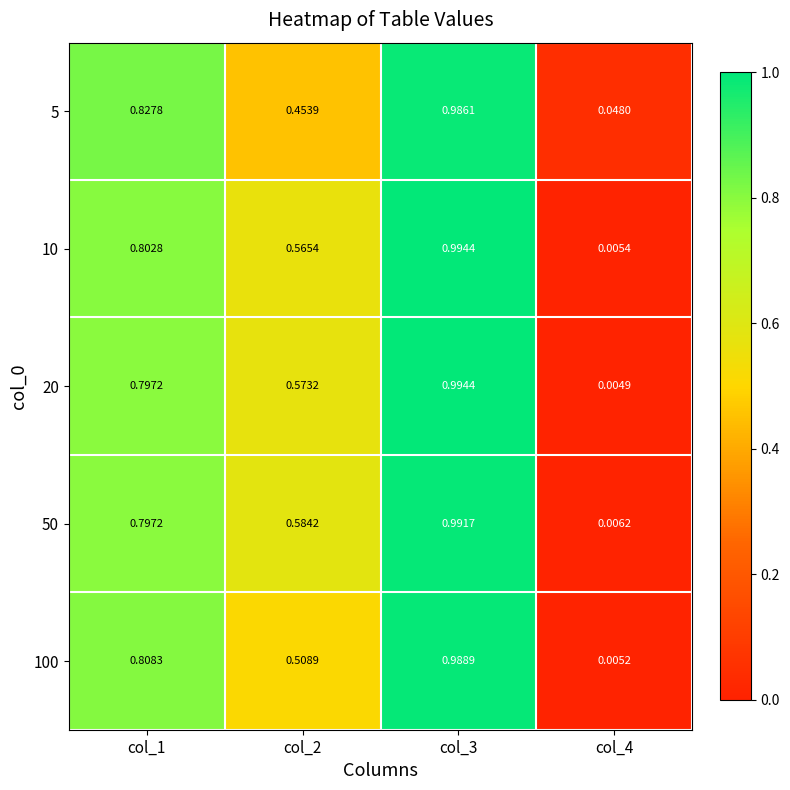

How many series are shown in this chart?

5